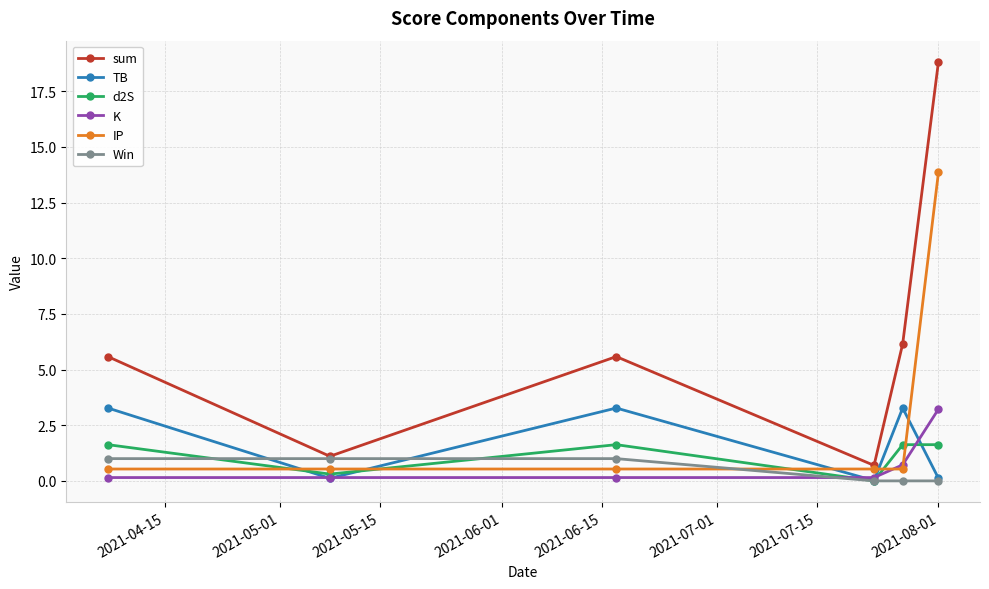

What is the maximum value shown in the chart?

18.8